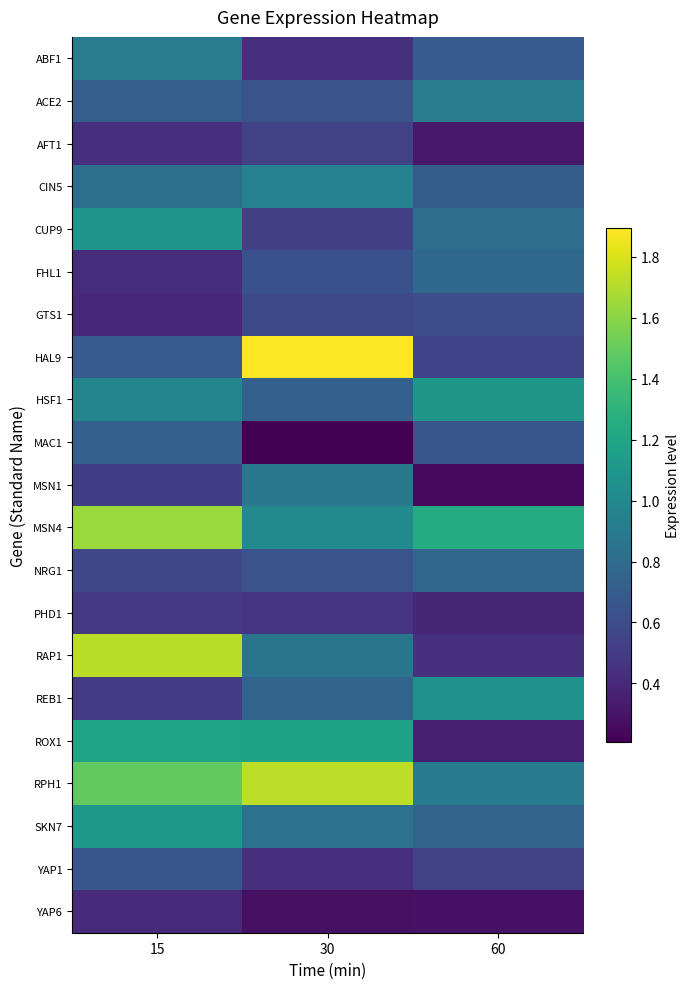

Which series has the widest spread of values?

HAL9